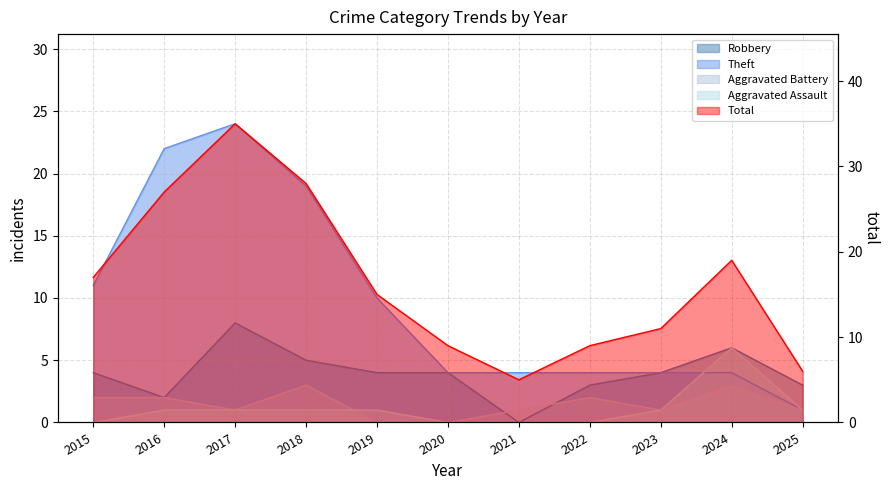

Count the Aggravated Battery values in the range 1 to 2.

7